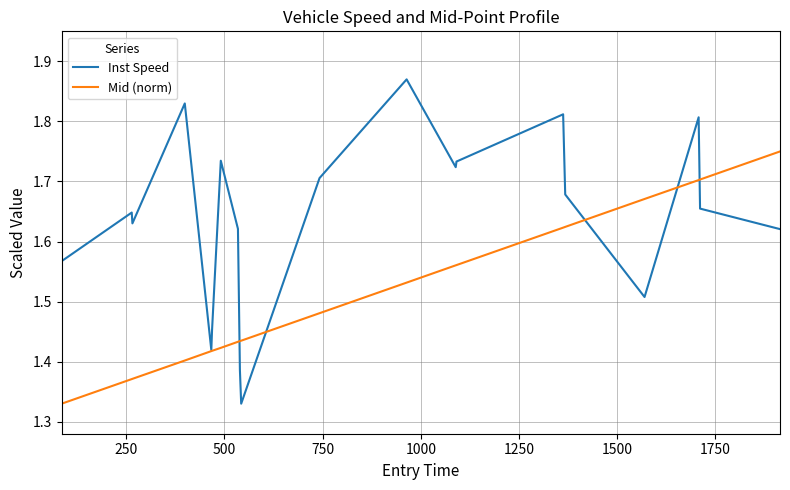

Rank the series by their average value, from lowest to highest.

Mid (norm), Inst Speed